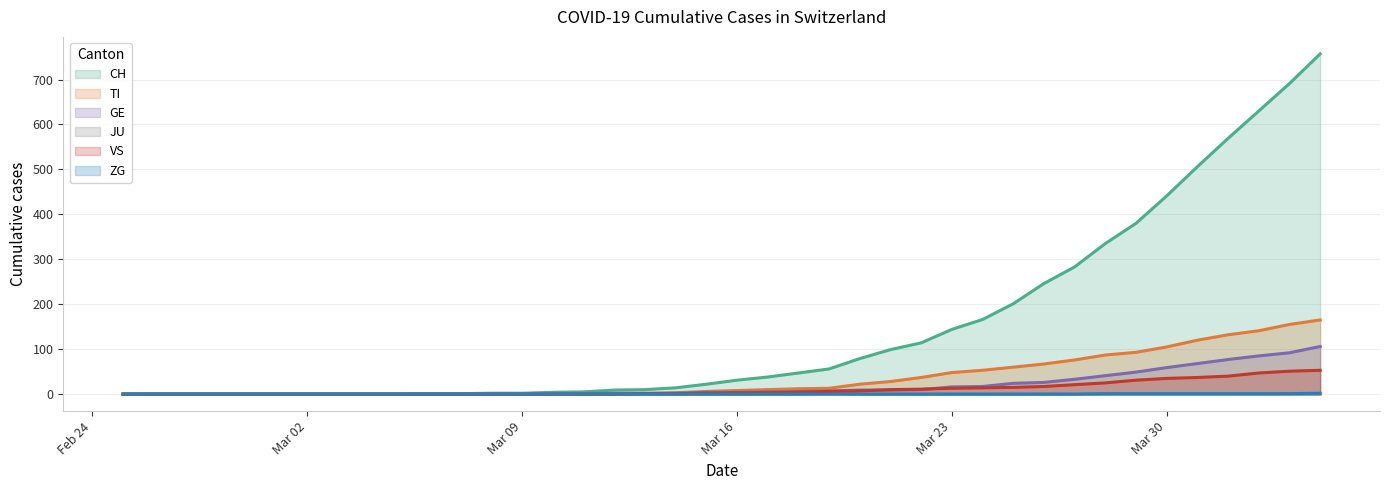

At which label is VS closest to 26?

2020-03-28